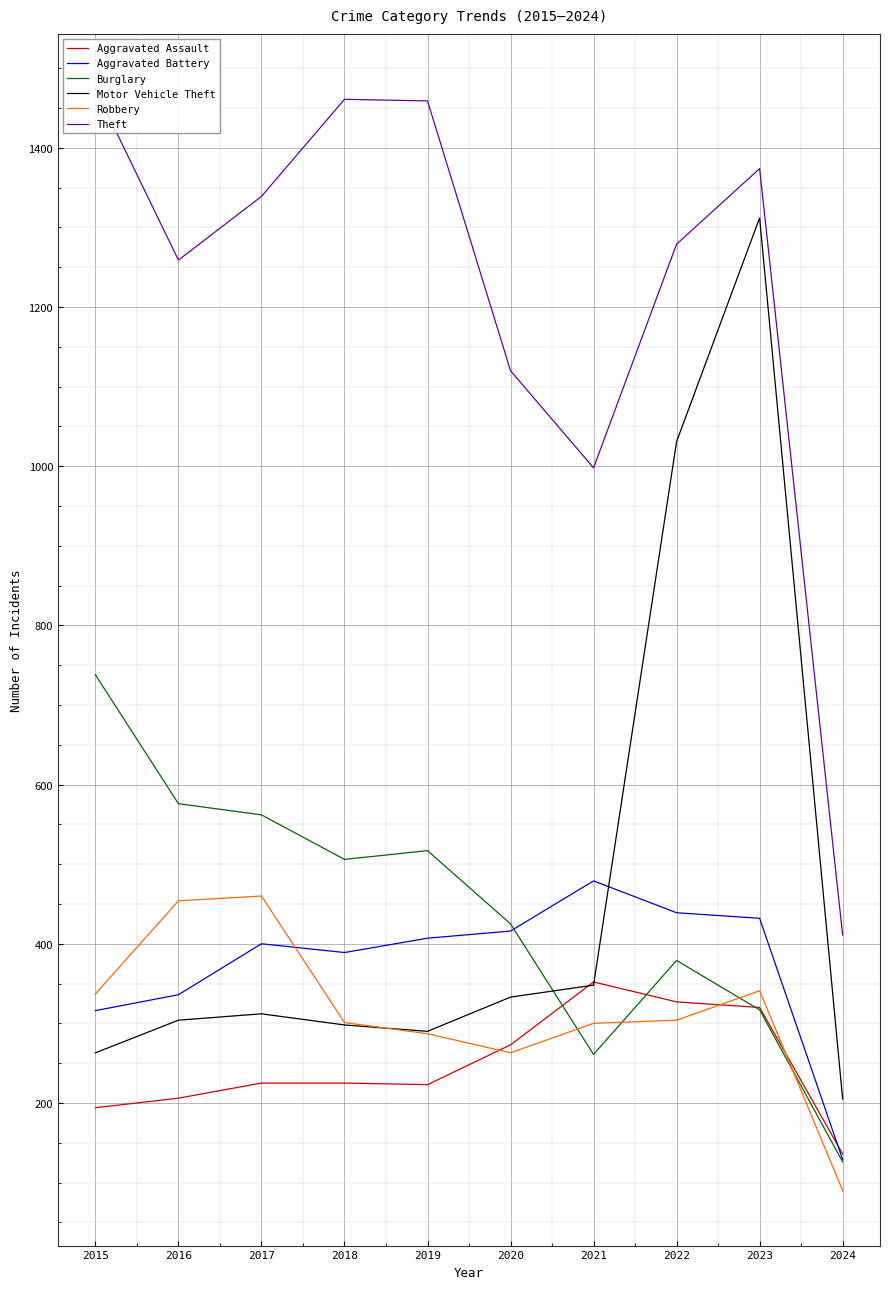

Between which two adjacent categories do Aggravated Assault and Aggravated Battery first intersect?

2023 and 2024